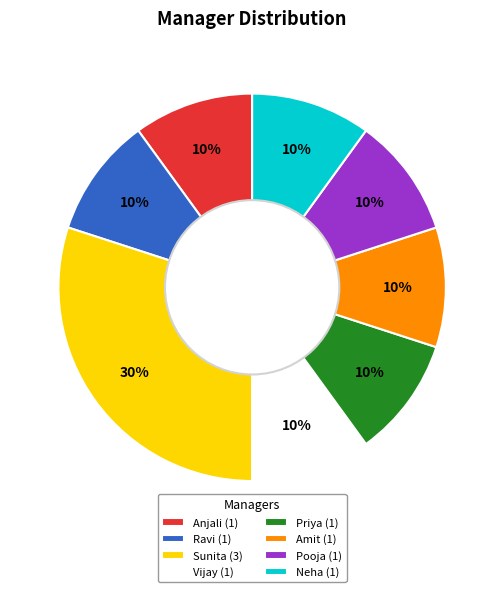

What is the ratio of the value at Anjali to the value at Sunita?

0.3